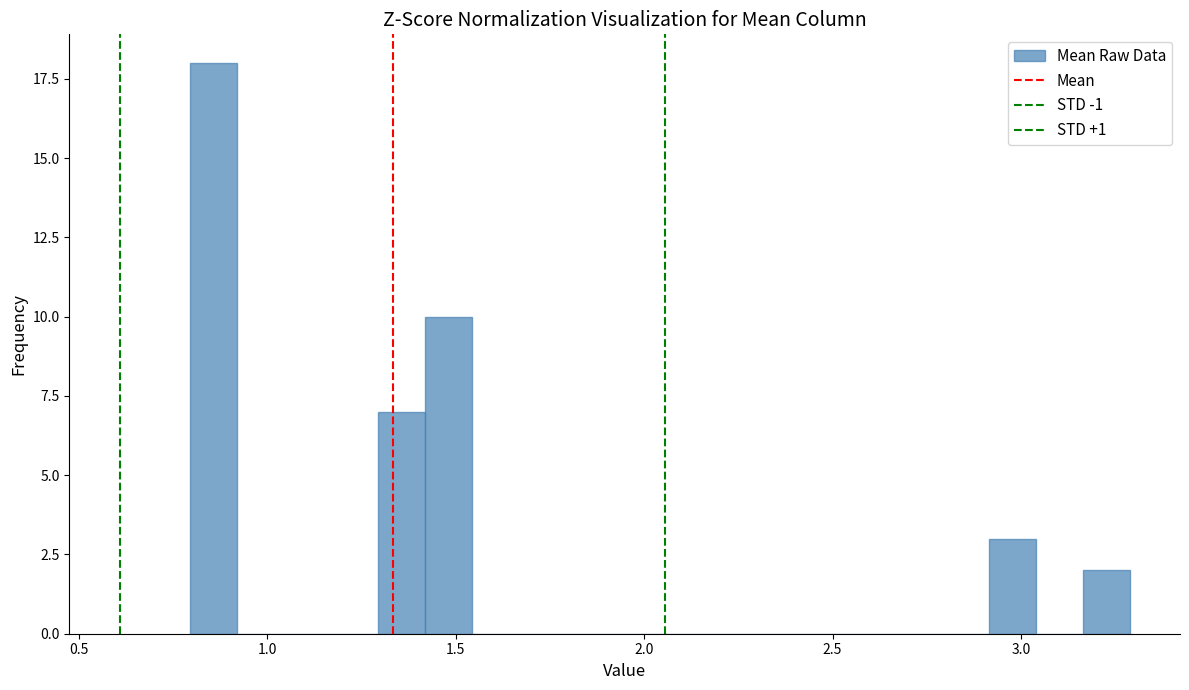

Read against the x-axis, roughly where is the centre of the tallest bar?

0.85